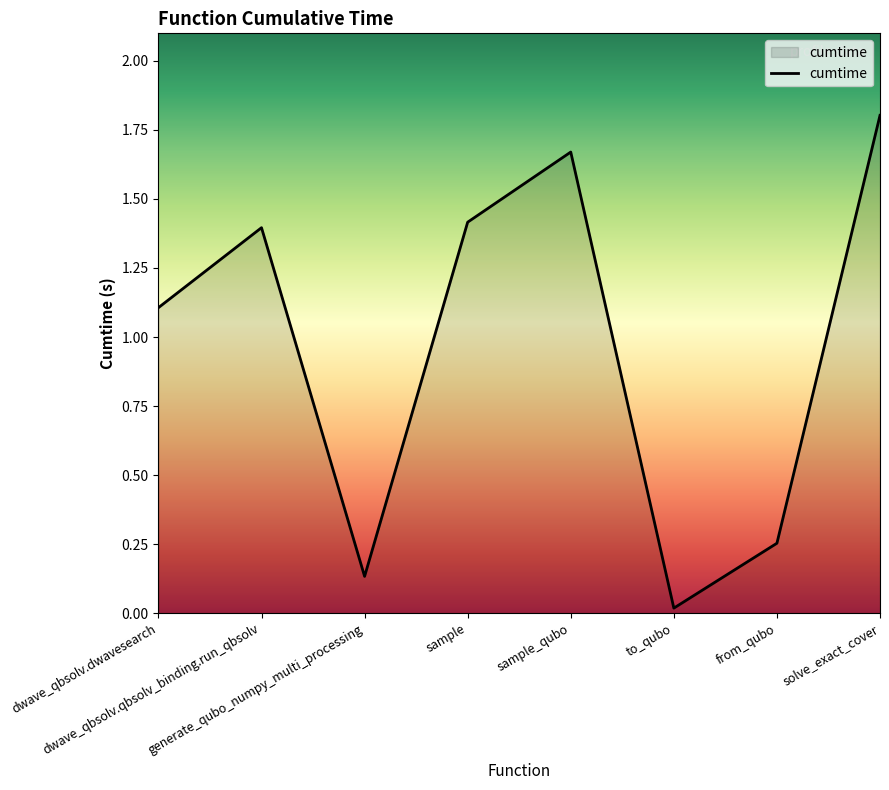

Where is the first local minimum?

generate_qubo_numpy_multi_processing